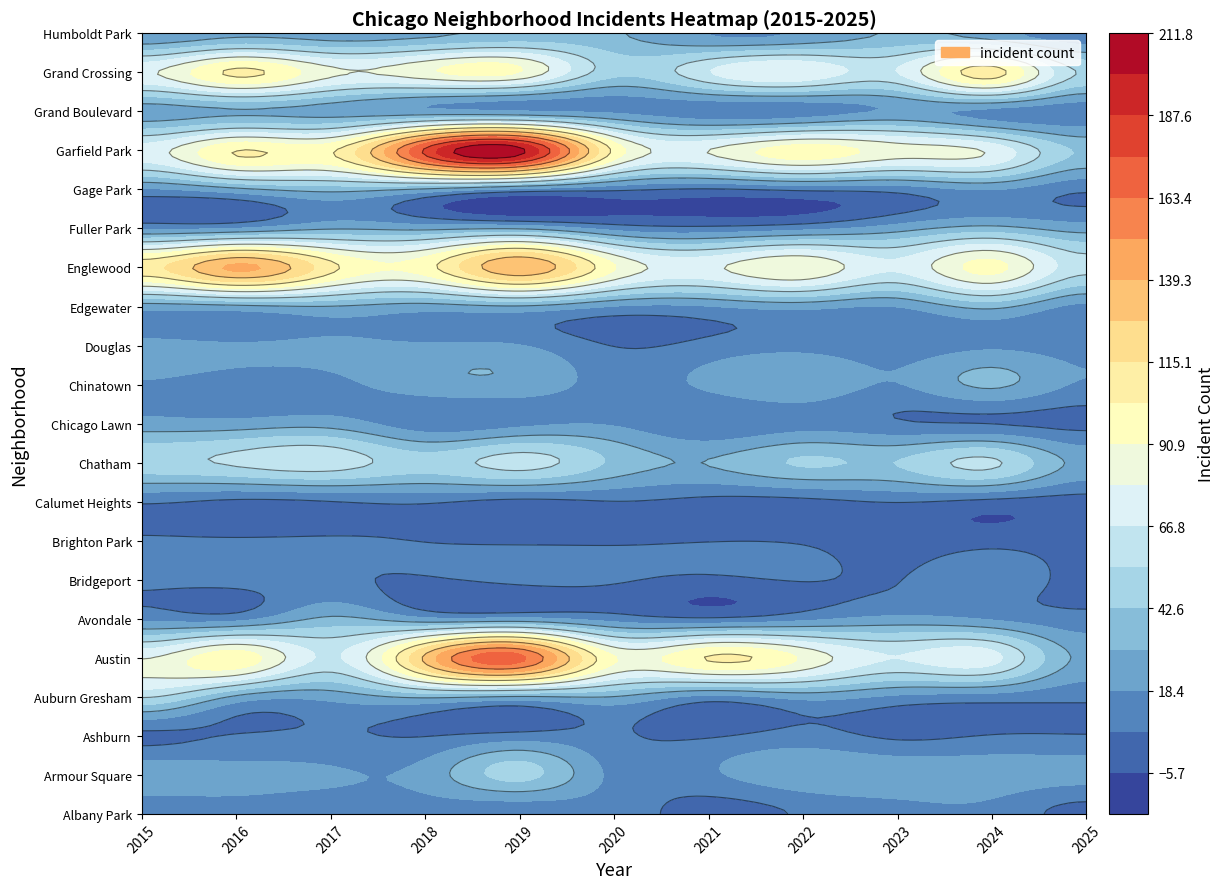

What is the difference between the Fuller Park values at Armour Square and Chicago Lawn?

6